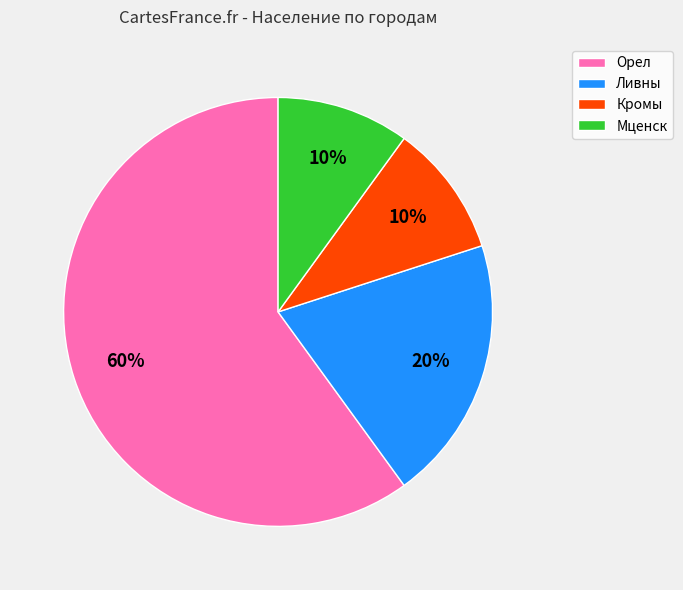

Which slice represents more than half of the pie?

Орел